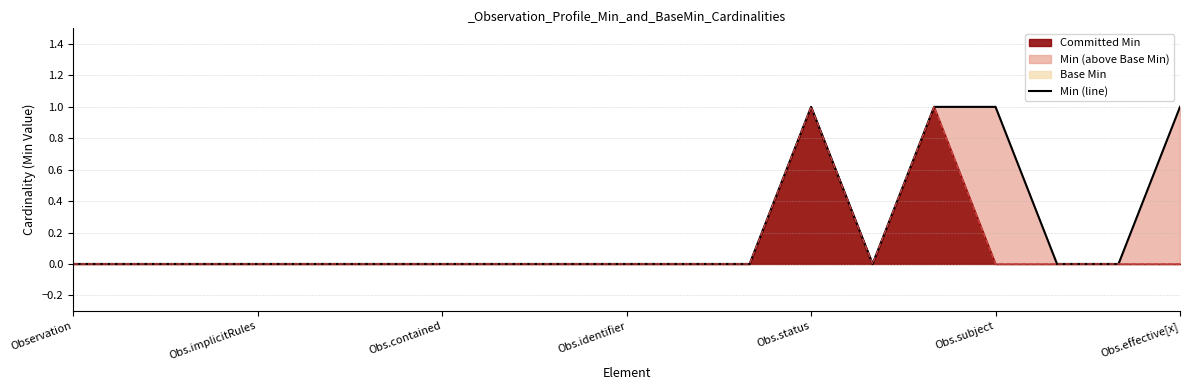

Does the chart have visible grid lines?

Yes